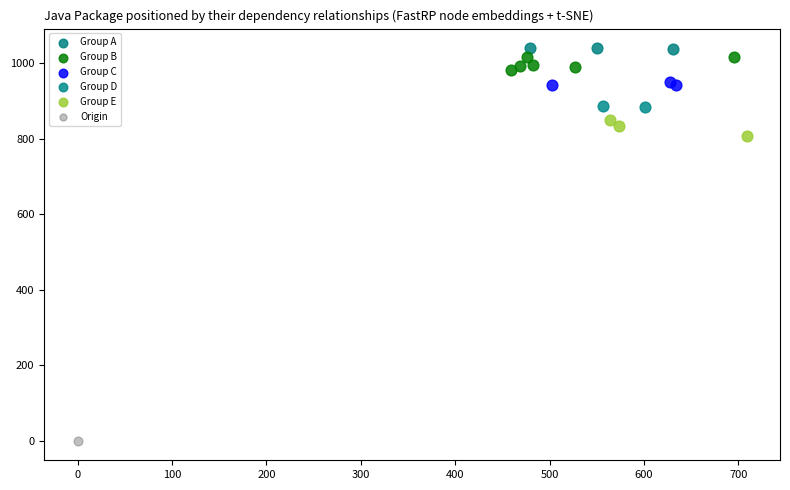

Which series contains the highest Y value?

Group A